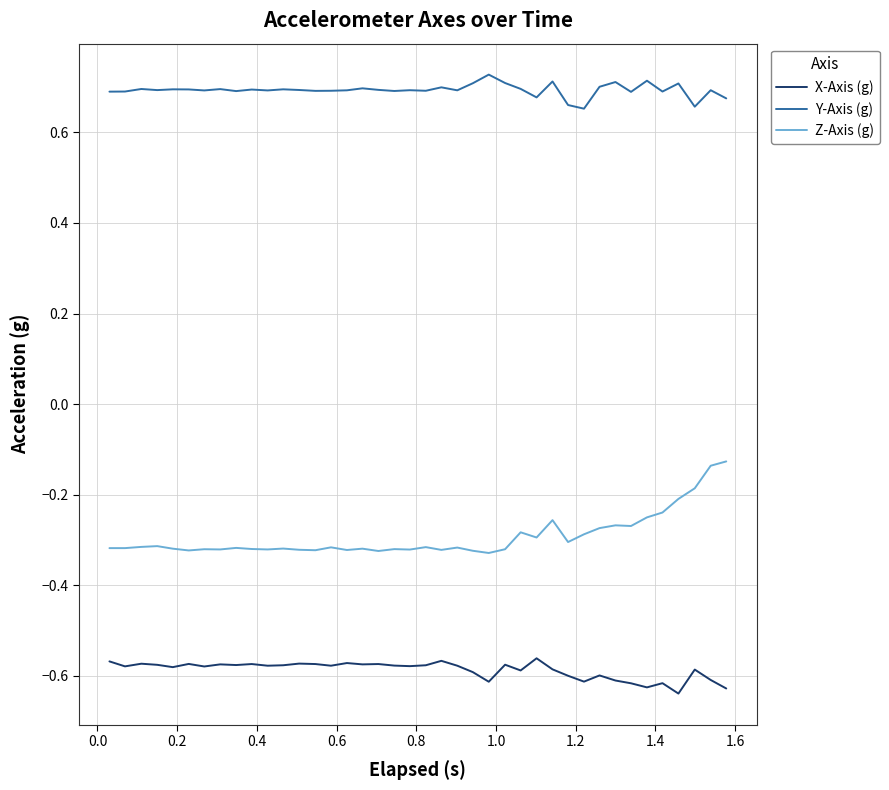

Which series has the largest total across all categories?

Y-Axis (g)